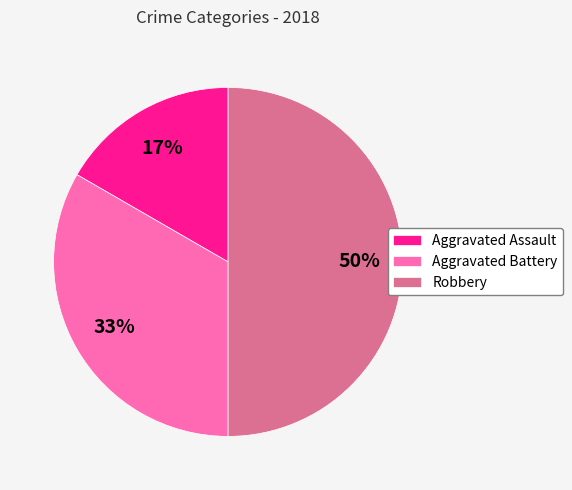

Does Aggravated Battery represent more than half of the total?

No